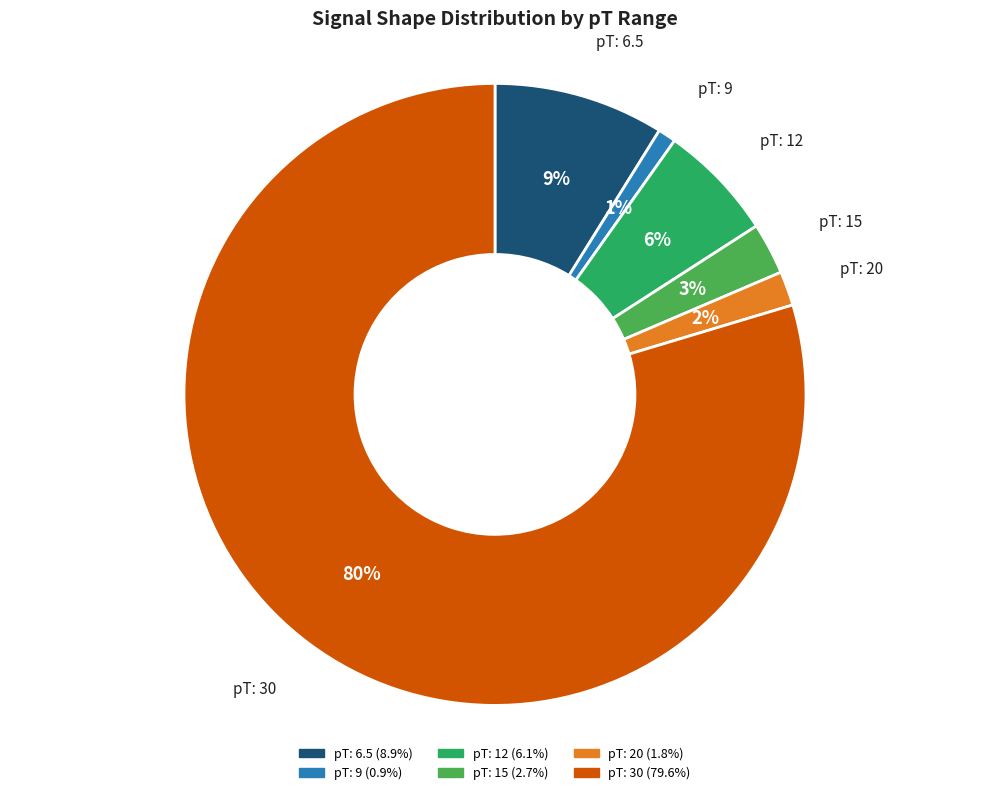

To the nearest percent, what is the average slice percentage?

17%